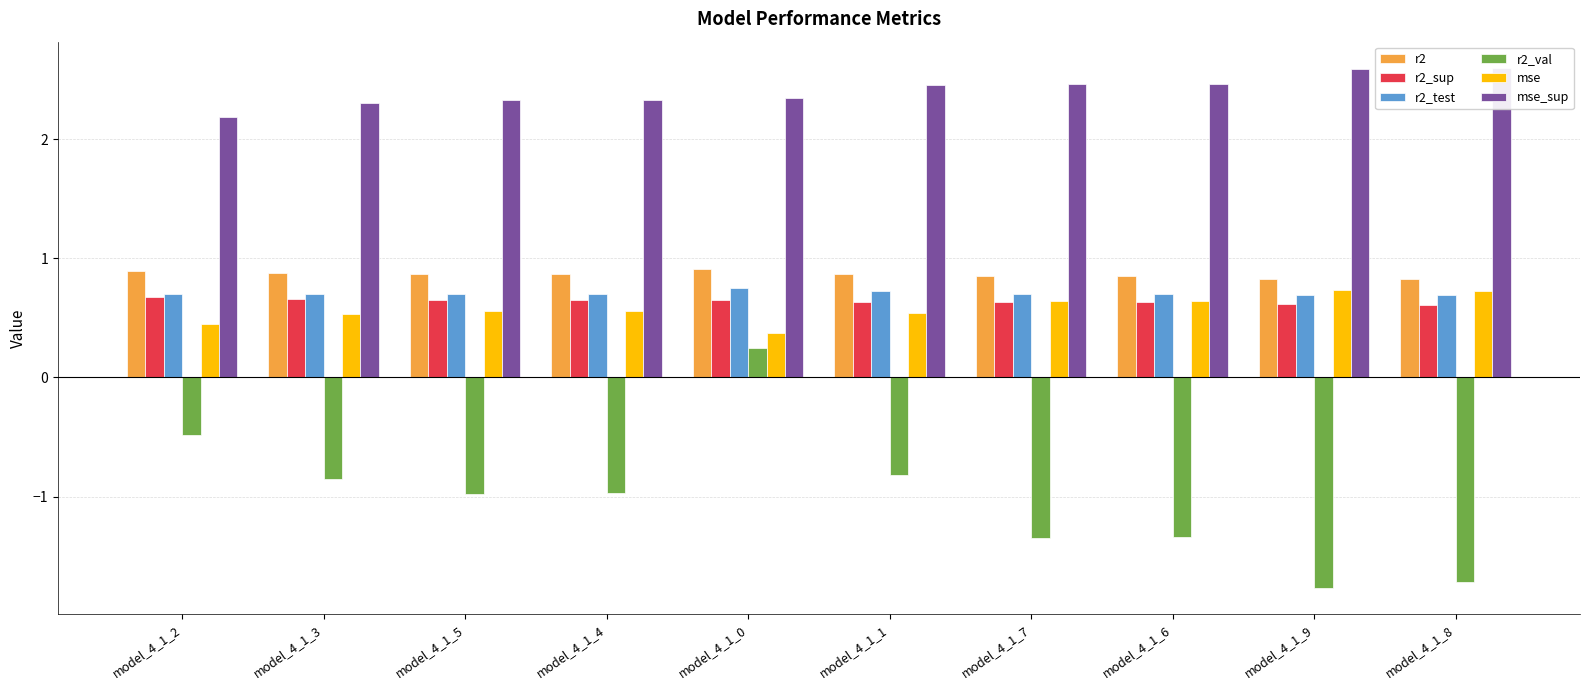

Is the value of mse at model_4_1_2 greater than the value of r2_val at model_4_1_4?

Yes